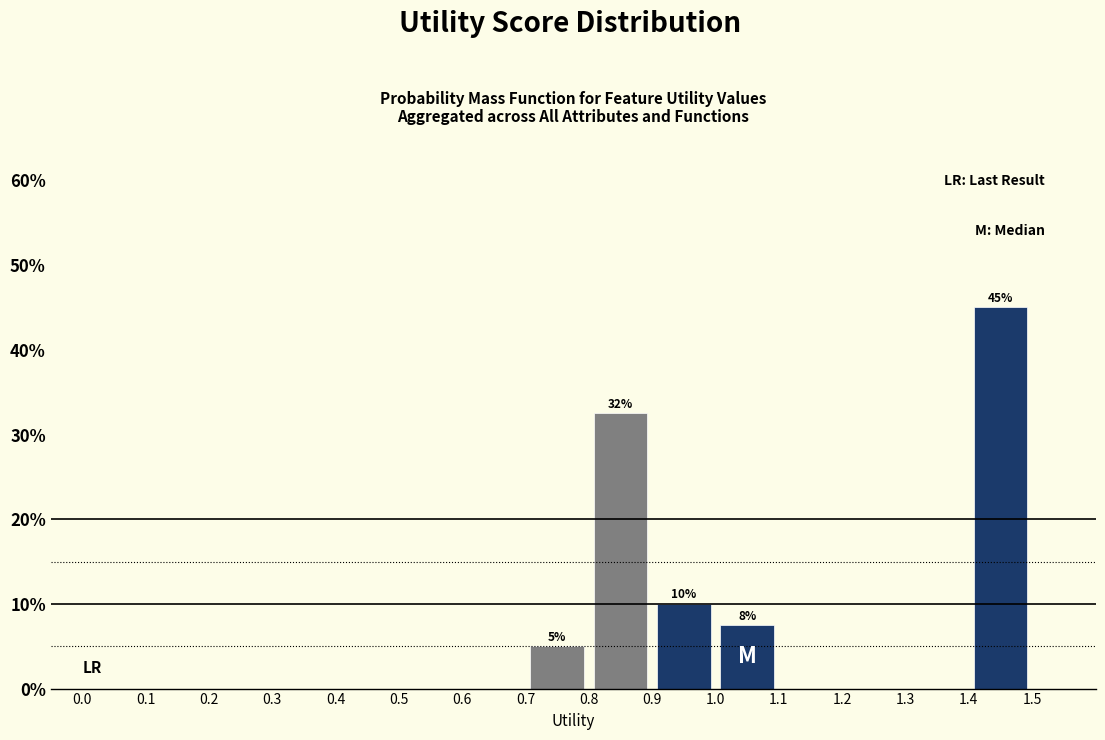

Which range on the x-axis has the tallest bar?

1.4 to 1.5